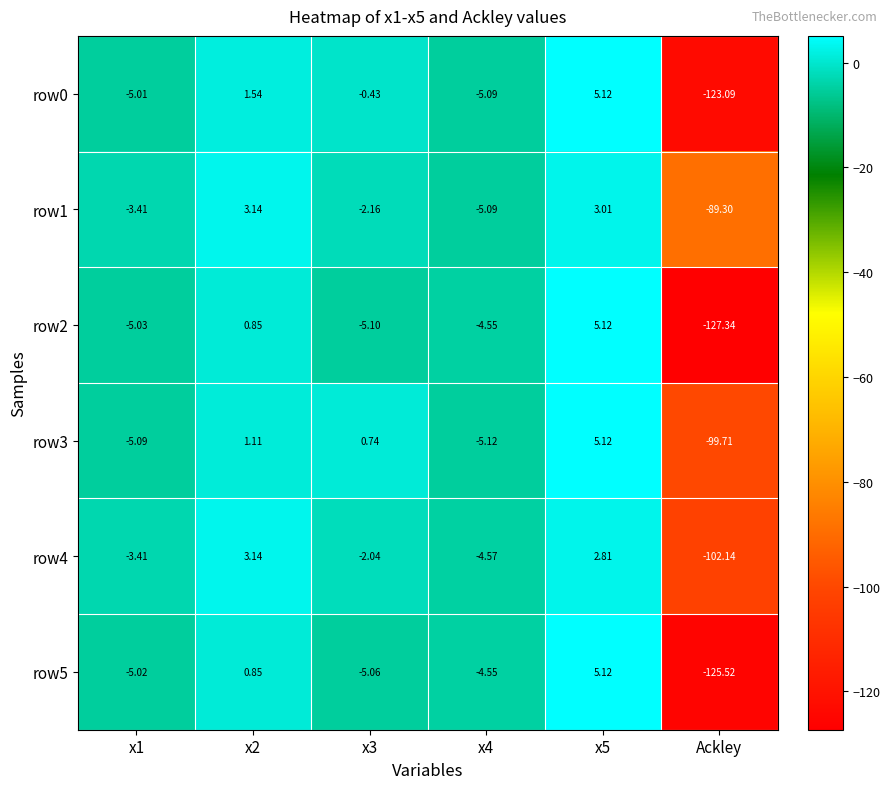

Which category has the lowest value in the row5 series?

Ackley